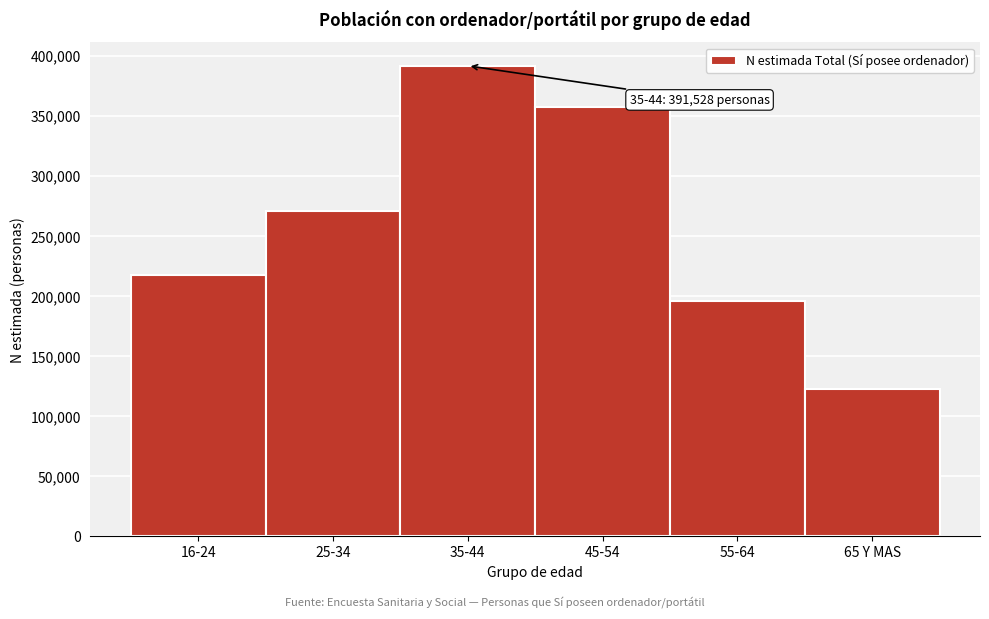

Reading left to right, list all the values displayed in this chart.

217246	270559	391528	357500	195700	122554